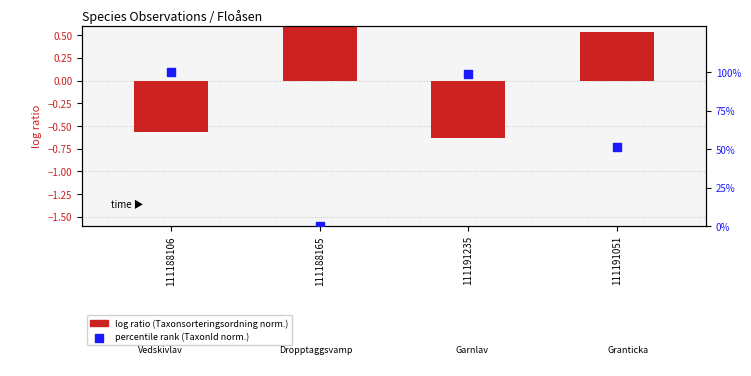

What are all the series names shown in the legend?

log ratio (Taxonsorteringsordning norm.), percentile rank (TaxonId norm.)